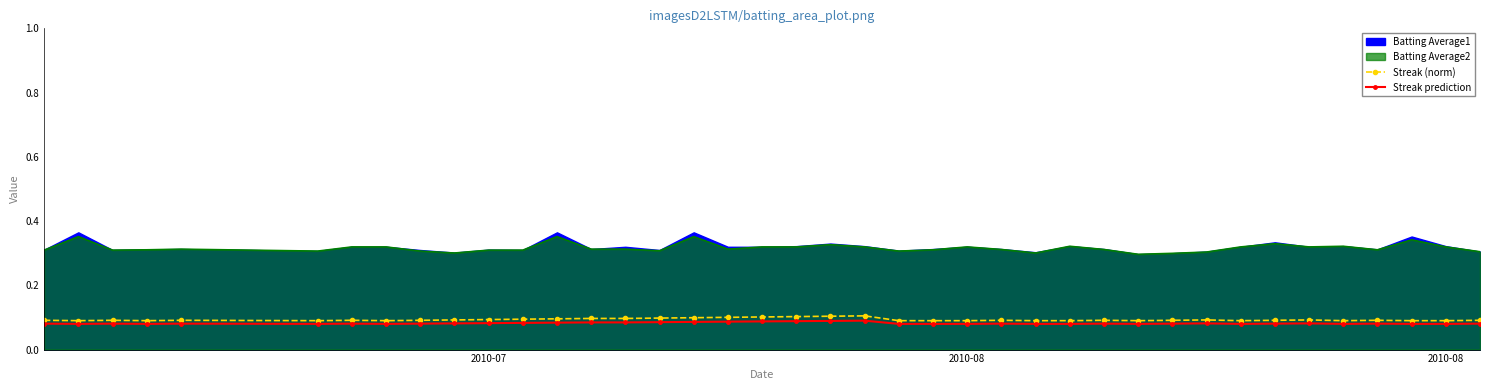

True or false: Streak (norm) has a value of 0.1 at 26.

False